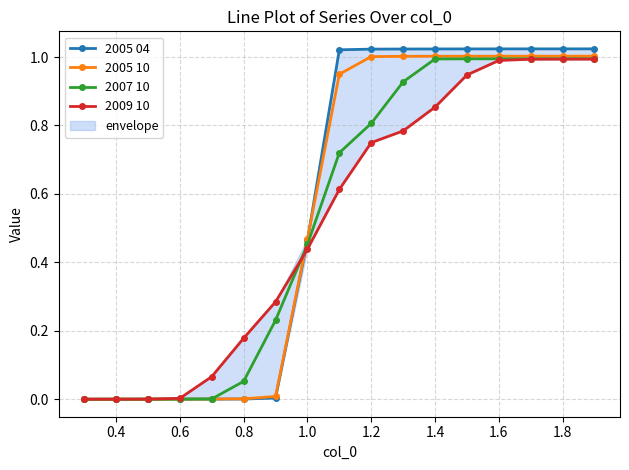

What is the average value of the 2009 10 series?

0.5